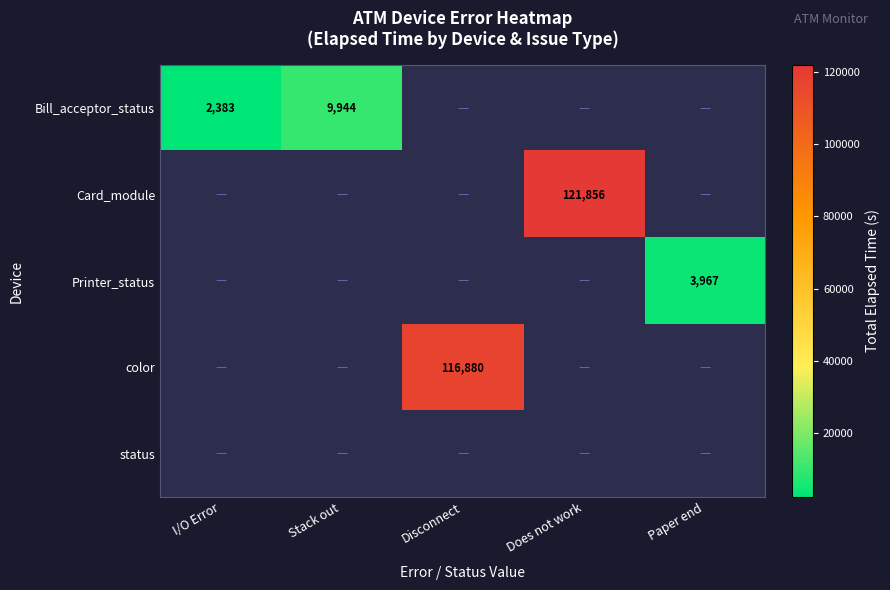

The Bill_acceptor_status series shows 5004 at Stack out. True or false?

False